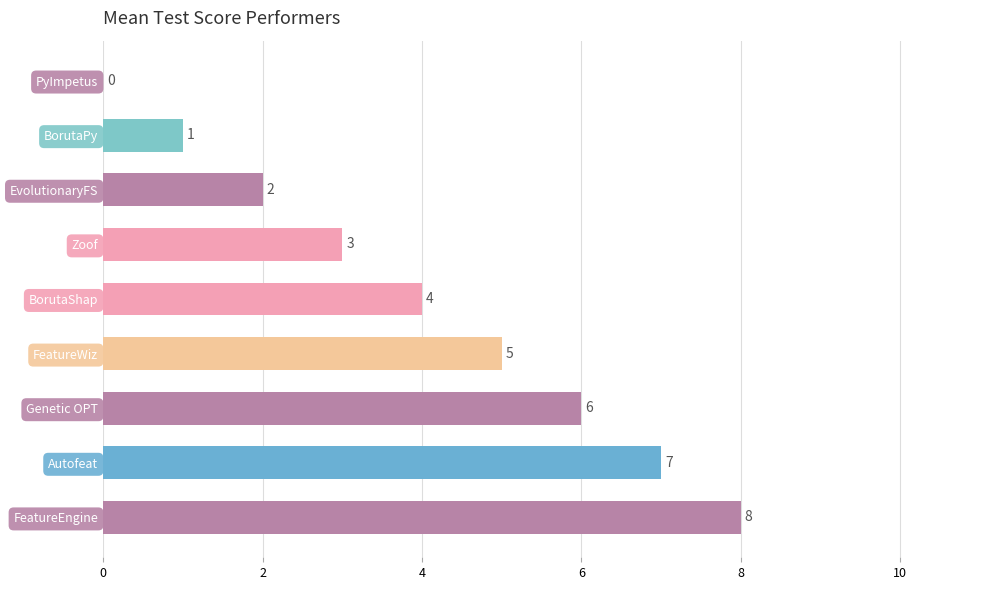

What is the ratio of the value at Autofeat to the value at Genetic OPT?

1.2